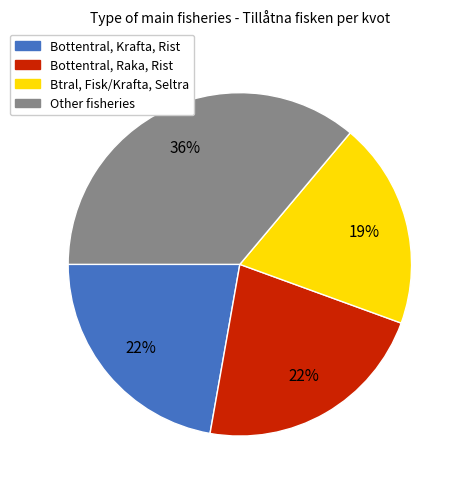

To the nearest percent, what is the difference between the largest and smallest slice percentages?

17%